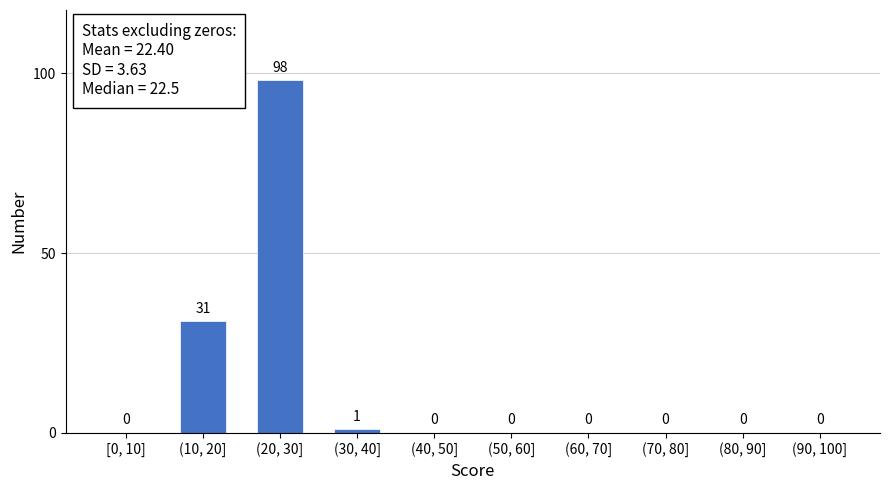

Reading right to left, list all the values displayed in this chart.

(90, 100]=0	(80, 90]=0	(70, 80]=0	(60, 70]=0	(50, 60]=0	(40, 50]=0	(30, 40]=1	(20, 30]=98	(10, 20]=31	[0, 10]=0